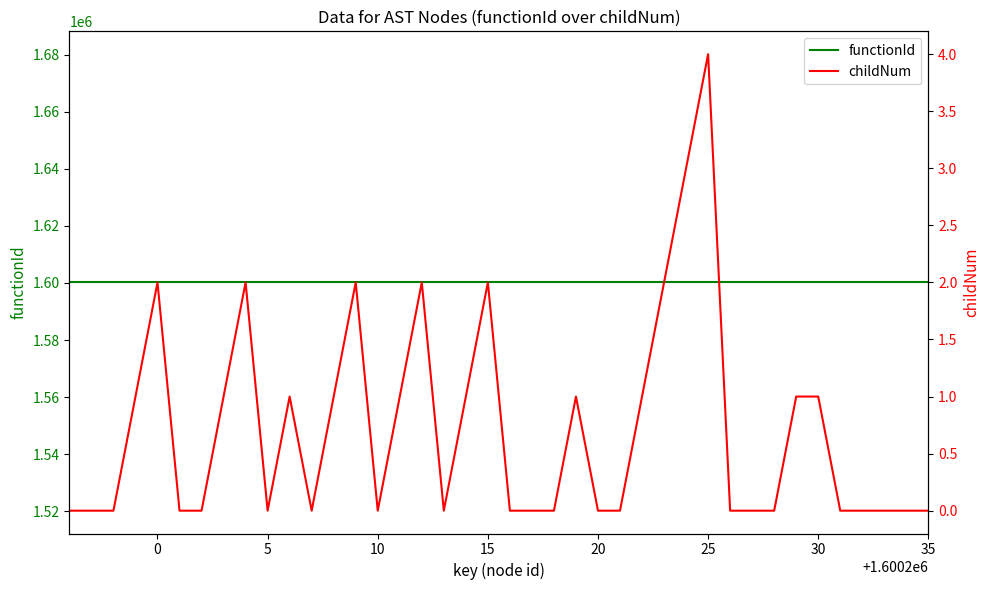

What is the spread (max minus min) of values at 10?

1600195